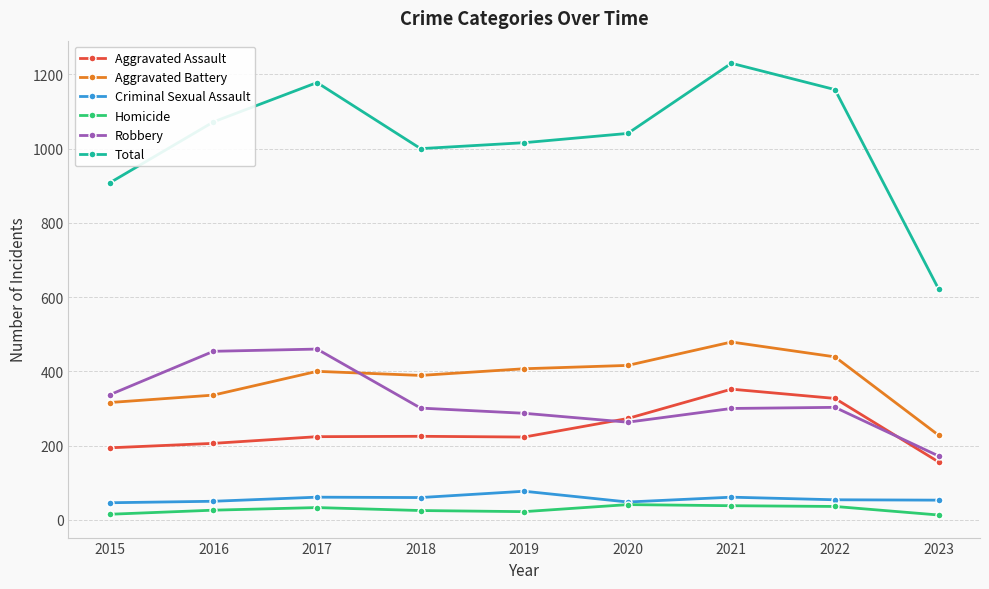

True or false: Homicide has a value of 22 at 2019.

True